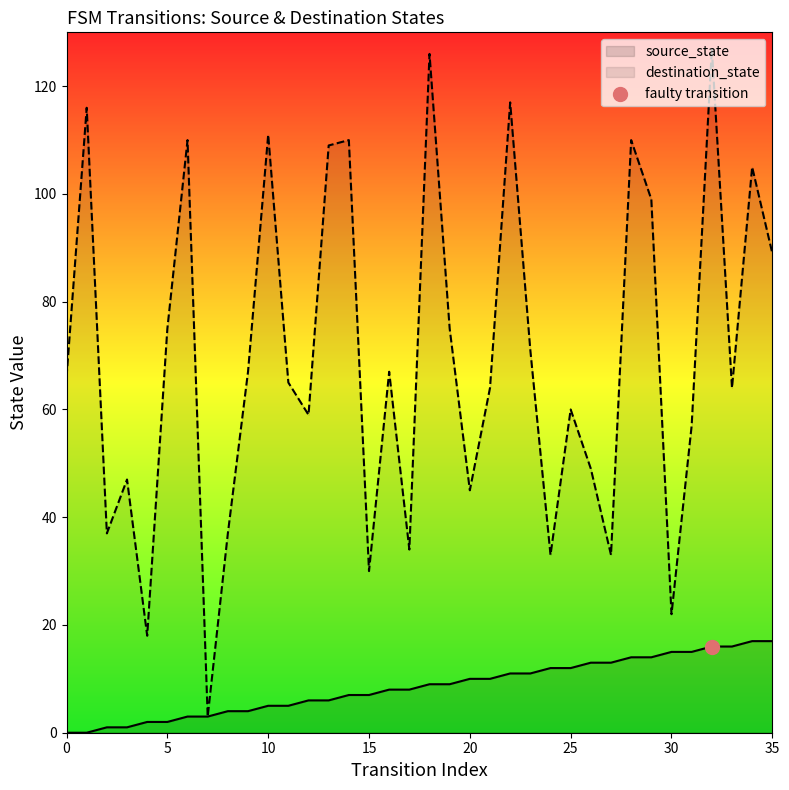

Which series has the largest Y range (max minus min)?

destination_state